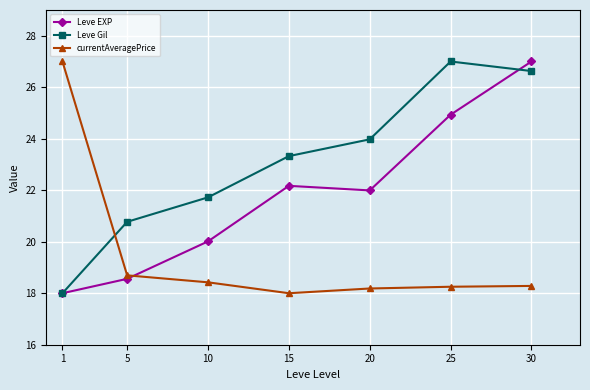

Reading left to right, what are all the values shown in this chart?

Leve EXP: 1=18.0	5=18.6	10=20.0	15=22.2	20=22.0	25=24.9	30=27.0
Leve Gil: 1=18.0	5=20.8	10=21.7	15=23.3	20=24.0	25=27.0	30=26.6
currentAveragePrice: 1=27.0	5=18.7	10=18.4	15=18.0	20=18.2	25=18.3	30=18.3